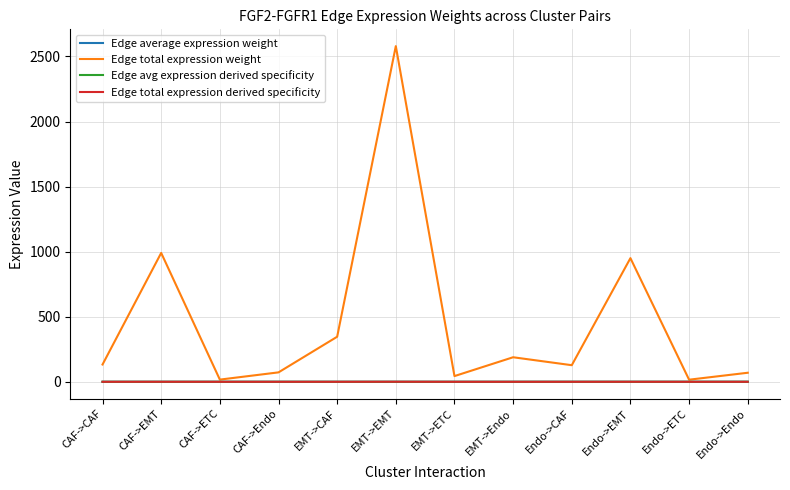

Which category has the highest value across all series?

EMT->EMT